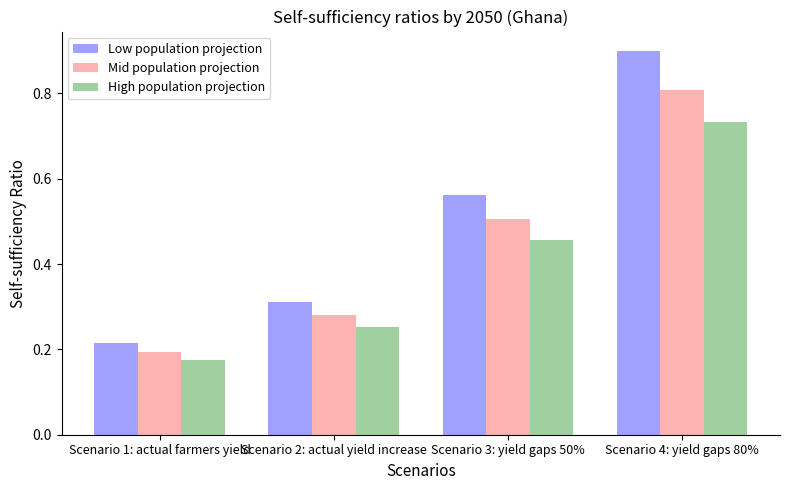

At which category does the chart reach its peak across all series?

Scenario 4: yield gaps 80%